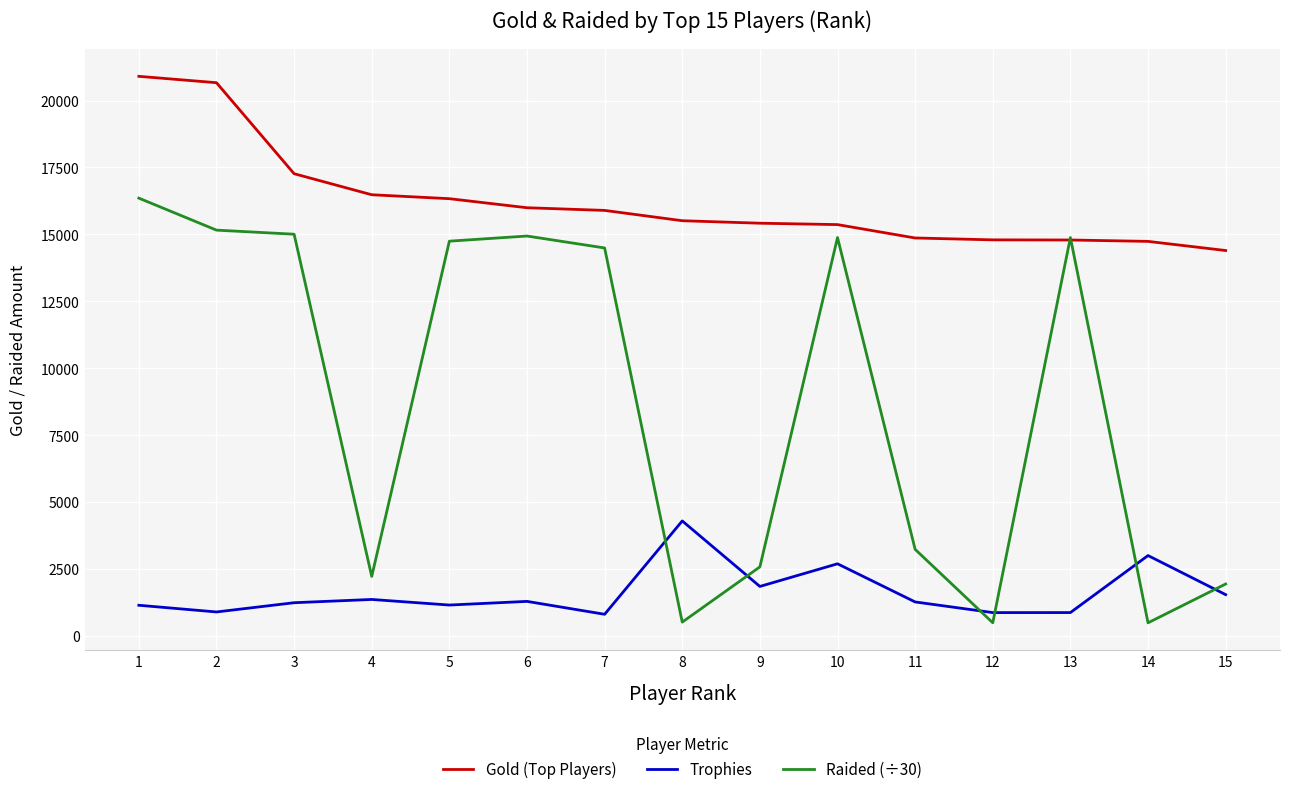

What is the difference between the highest and lowest values at 15?

12853.0